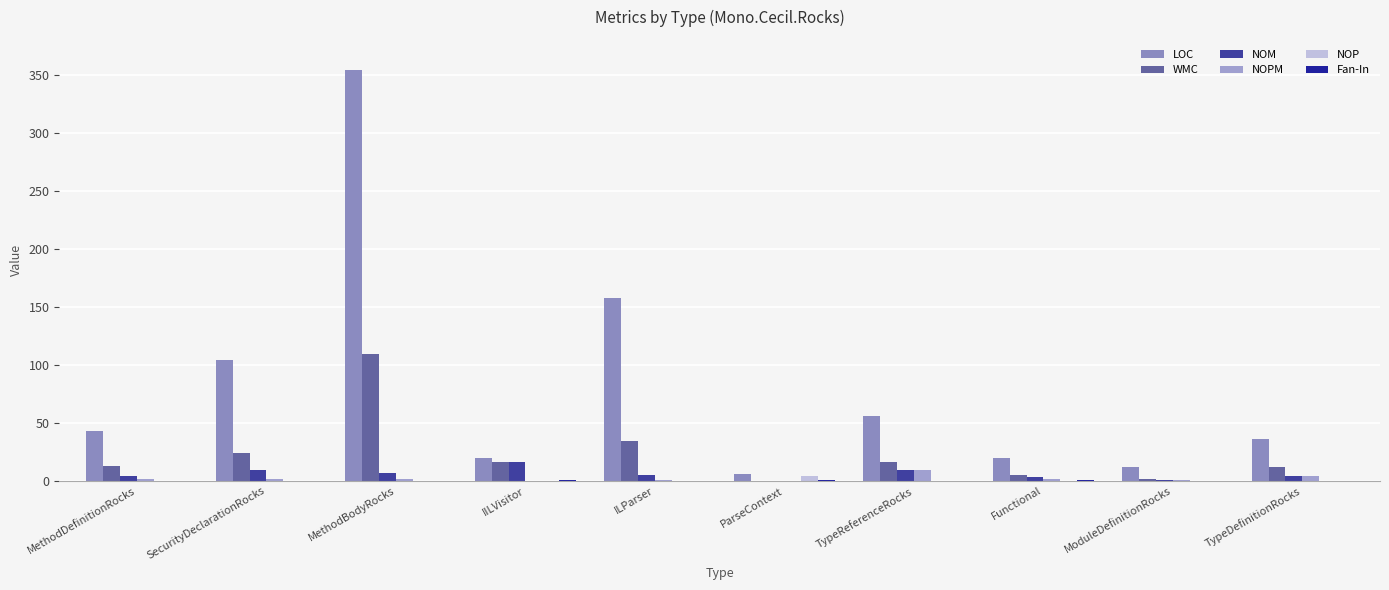

Reading left to right, extract all data points from this chart.

LOC: MethodDefinitionRocks=43	SecurityDeclarationRocks=104	MethodBodyRocks=354	IILVisitor=20	ILParser=158	ParseContext=6	TypeReferenceRocks=56	Functional=20	ModuleDefinitionRocks=12	TypeDefinitionRocks=36
WMC: MethodDefinitionRocks=13	SecurityDeclarationRocks=24	MethodBodyRocks=109	IILVisitor=16	ILParser=34	ParseContext=0	TypeReferenceRocks=16	Functional=5	ModuleDefinitionRocks=2	TypeDefinitionRocks=12
NOM: MethodDefinitionRocks=4	SecurityDeclarationRocks=9	MethodBodyRocks=7	IILVisitor=16	ILParser=5	ParseContext=0	TypeReferenceRocks=9	Functional=3	ModuleDefinitionRocks=1	TypeDefinitionRocks=4
NOPM: MethodDefinitionRocks=2	SecurityDeclarationRocks=2	MethodBodyRocks=2	IILVisitor=0	ILParser=1	ParseContext=0	TypeReferenceRocks=9	Functional=2	ModuleDefinitionRocks=1	TypeDefinitionRocks=4
NOP: MethodDefinitionRocks=0	SecurityDeclarationRocks=0	MethodBodyRocks=0	IILVisitor=0	ILParser=0	ParseContext=4	TypeReferenceRocks=0	Functional=0	ModuleDefinitionRocks=0	TypeDefinitionRocks=0
Fan-In: MethodDefinitionRocks=0	SecurityDeclarationRocks=0	MethodBodyRocks=0	IILVisitor=1	ILParser=0	ParseContext=1	TypeReferenceRocks=0	Functional=1	ModuleDefinitionRocks=0	TypeDefinitionRocks=0